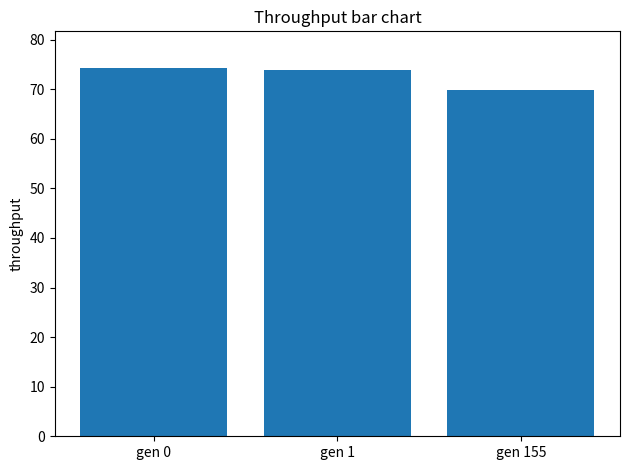

What value does the data have at gen 1?

74.0